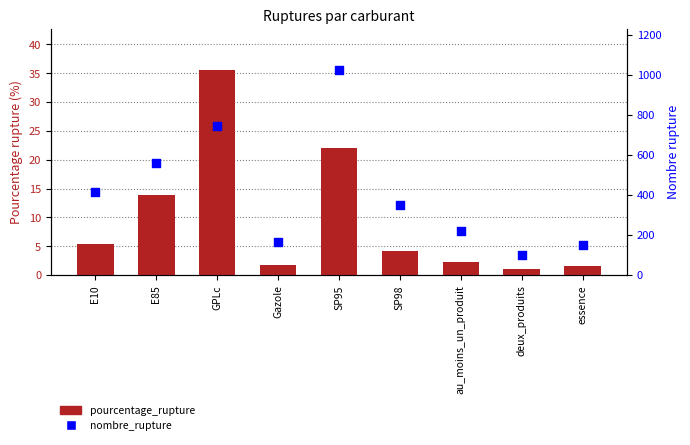

What are all the series names shown in the legend?

pourcentage_rupture, nombre_rupture